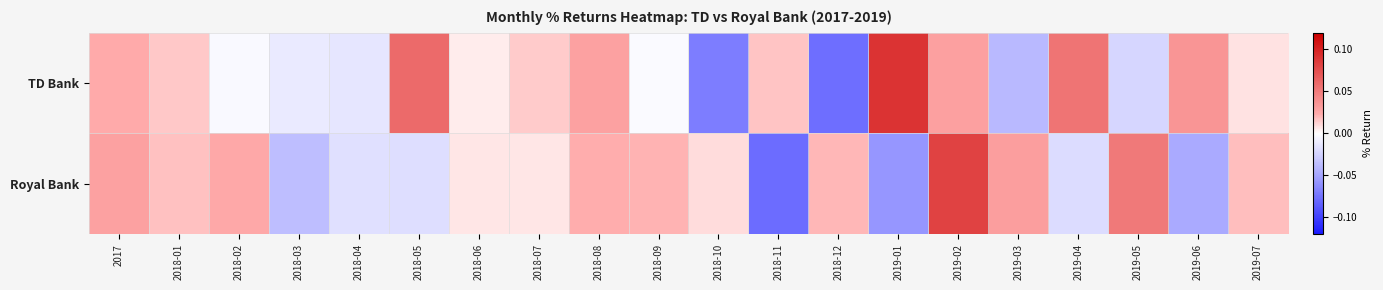

Reading left to right, list all the values displayed in this chart.

TD Bank: 2017=0.0	2018-01=0.0	2018-02=-0.0	2018-03=-0.0	2018-04=-0.0	2018-05=0.1	2018-06=0.0	2018-07=0.0	2018-08=0.0	2018-09=-0.0	2018-10=-0.1	2018-11=0.0	2018-12=-0.1	2019-01=0.1	2019-02=0.0	2019-03=-0.0	2019-04=0.1	2019-05=-0.0	2019-06=0.0	2019-07=0.0
Royal Bank: 2017=0.0	2018-01=0.0	2018-02=0.0	2018-03=-0.0	2018-04=-0.0	2018-05=-0.0	2018-06=0.0	2018-07=0.0	2018-08=0.0	2018-09=0.0	2018-10=0.0	2018-11=-0.1	2018-12=0.0	2019-01=-0.1	2019-02=0.1	2019-03=0.0	2019-04=-0.0	2019-05=0.1	2019-06=-0.0	2019-07=0.0